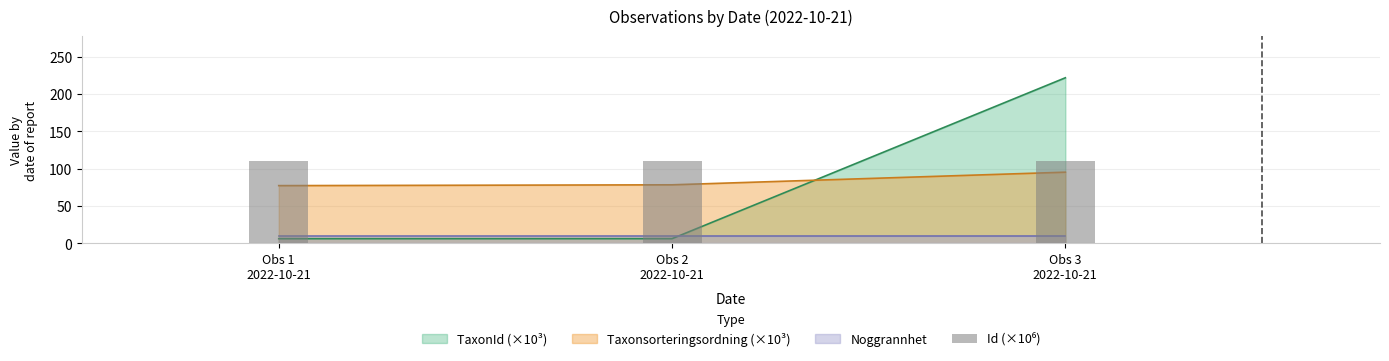

What is the label of the 1st bar from the left?

Obs 1
2022-10-21